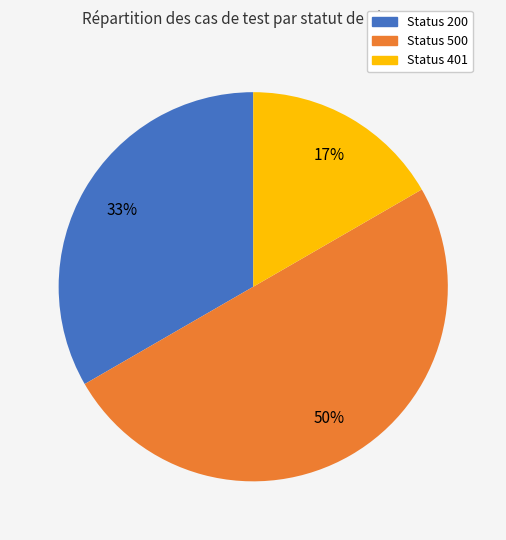

To the nearest percent, what is the average slice percentage?

33%